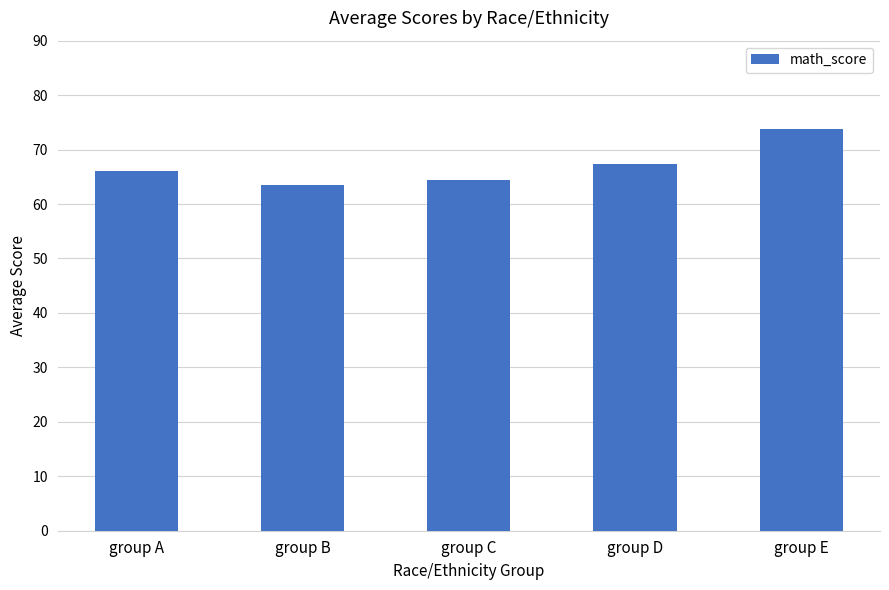

What is the value of the 2nd bar from the left?

63.5